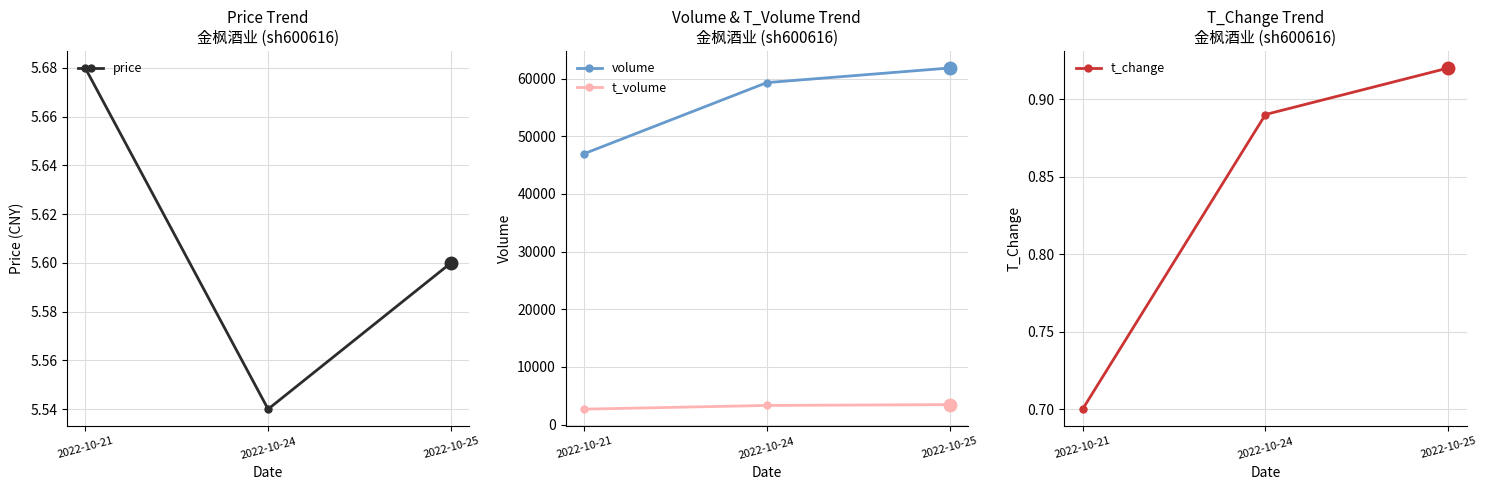

What is the difference between the highest and lowest values at 2022-10-24?

59313.1